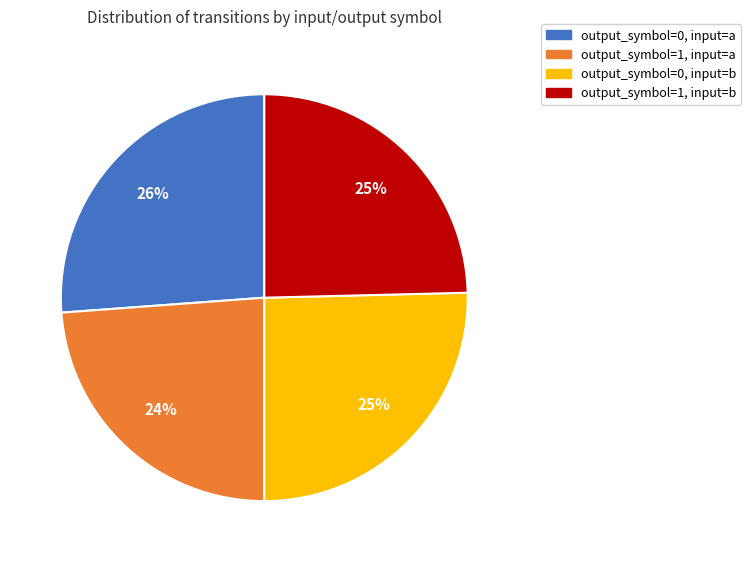

Do output_symbol=1, input=b and output_symbol=0, input=a together represent more than half of the pie?

Yes